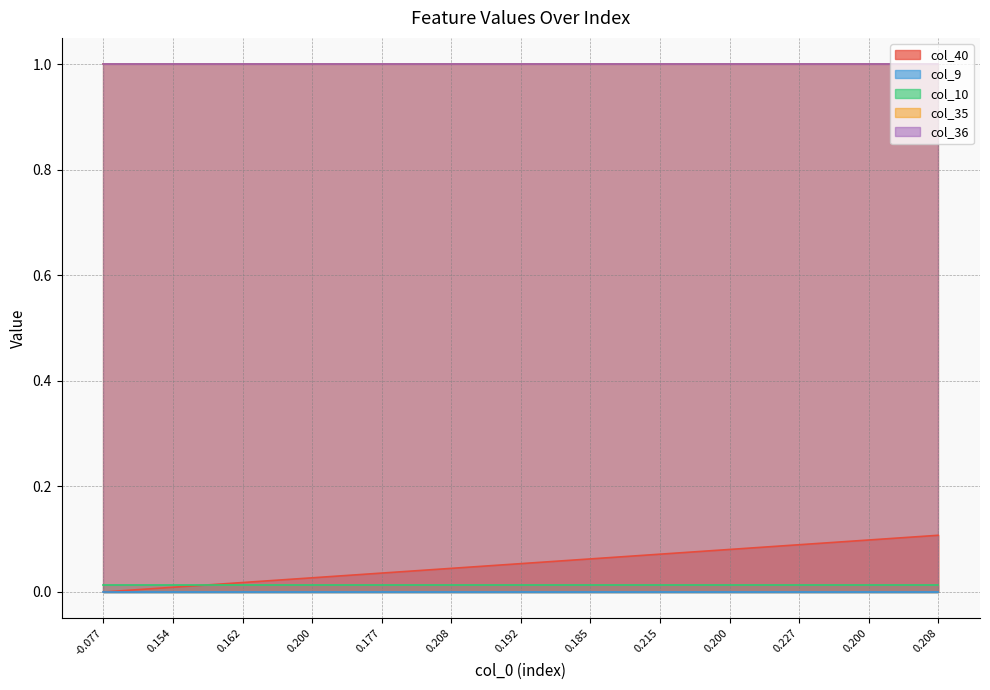

True or false: col_10 and col_36 cross at least once.

False